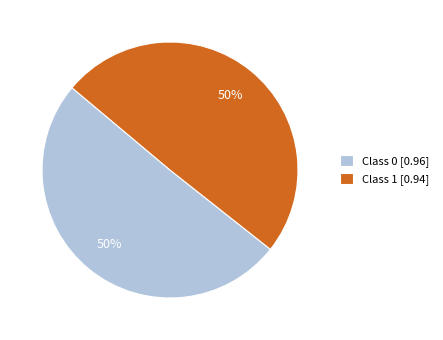

What percentage is the Class 1 [0.94] slice, to the nearest percent?

50%